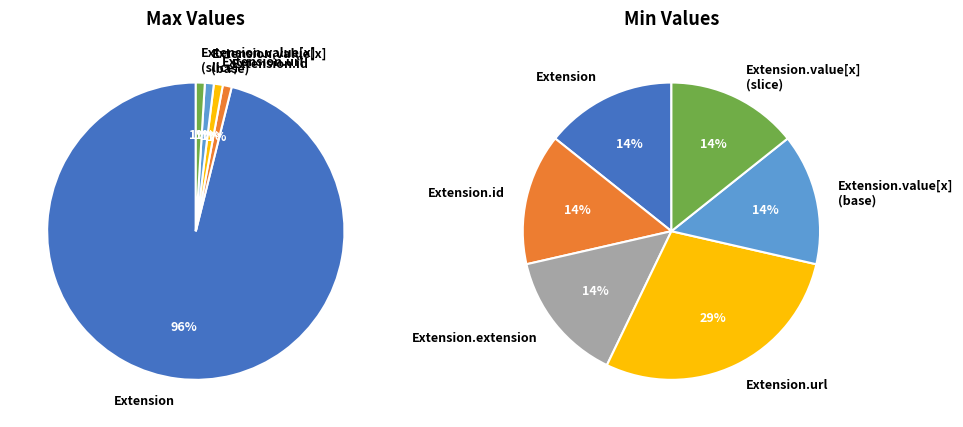

What percentage is the 4 slice, to the nearest percent?

1%